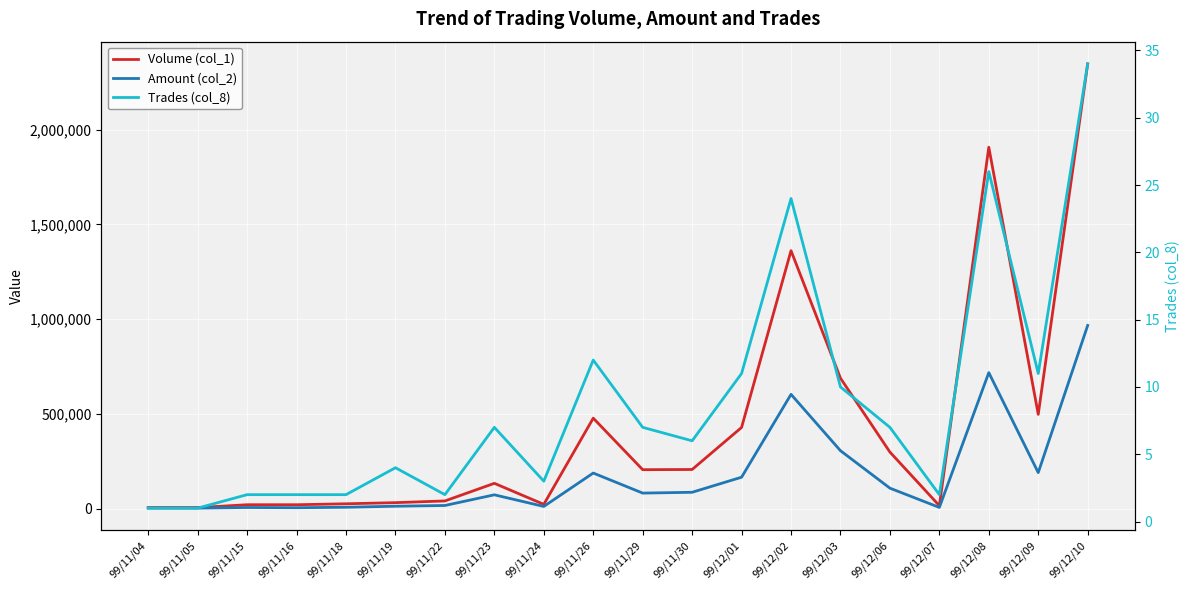

Rank the series by their maximum value, from highest to lowest.

Volume (col_1), Amount (col_2), Trades (col_8)